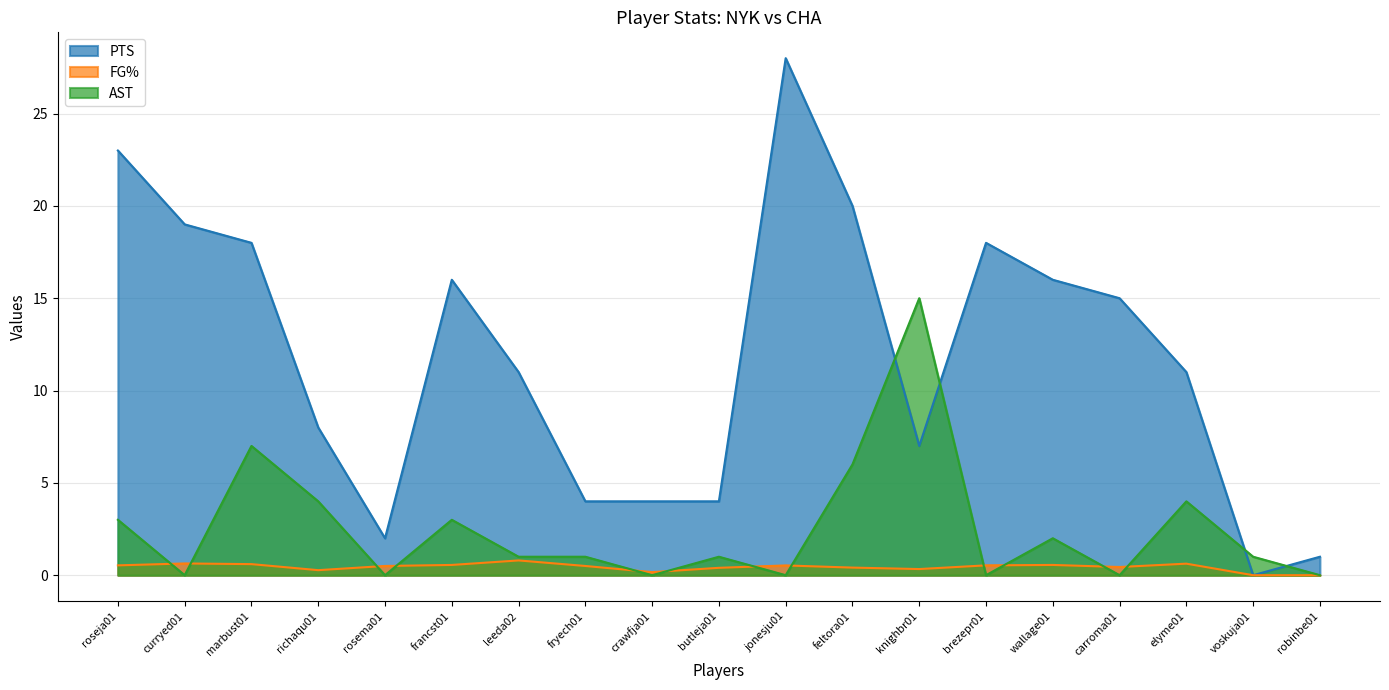

The value of FG% at feltora01 is 0.2. True or false?

False